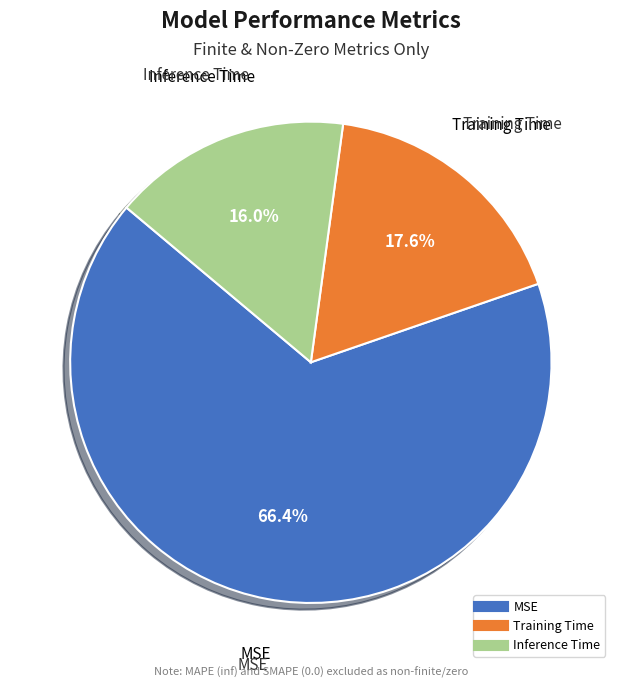

The Training Time slice represents 18% of the pie. True or false?

True